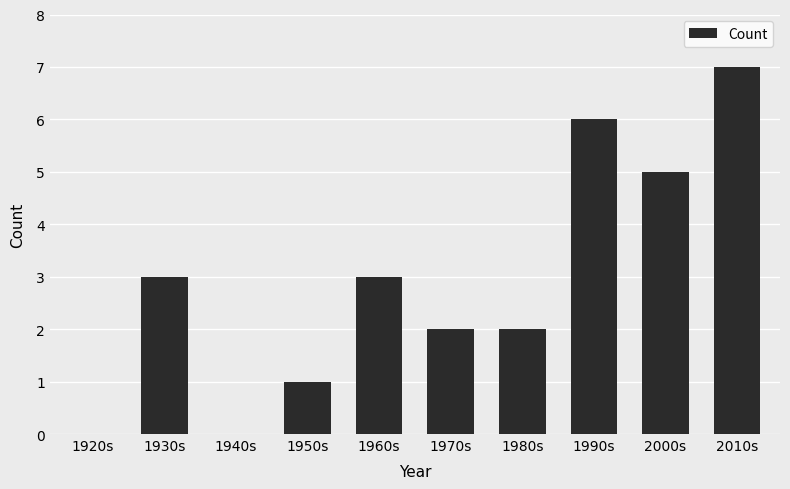

Are the bars grouped side by side (vs. stacked)?

No